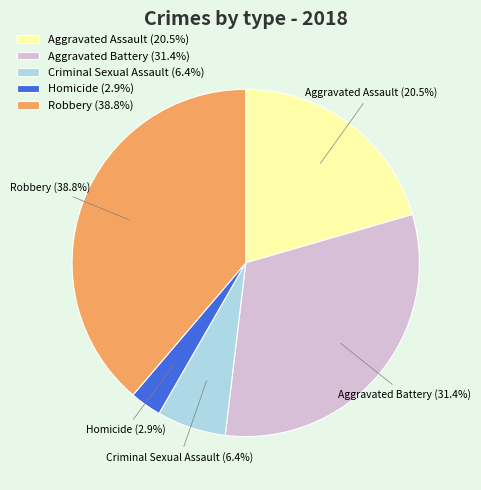

Combined, do Homicide and Robbery account for over 50%?

No